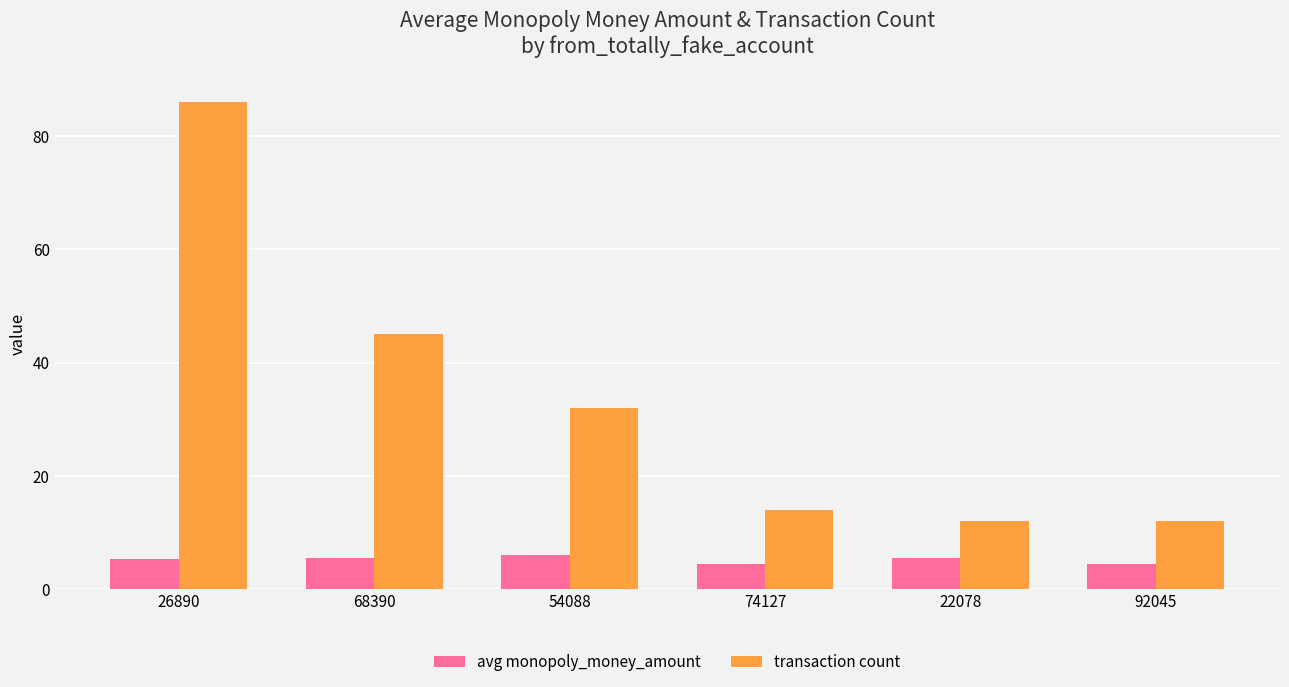

List the series in order of their overall mean, highest first.

transaction count, avg monopoly_money_amount